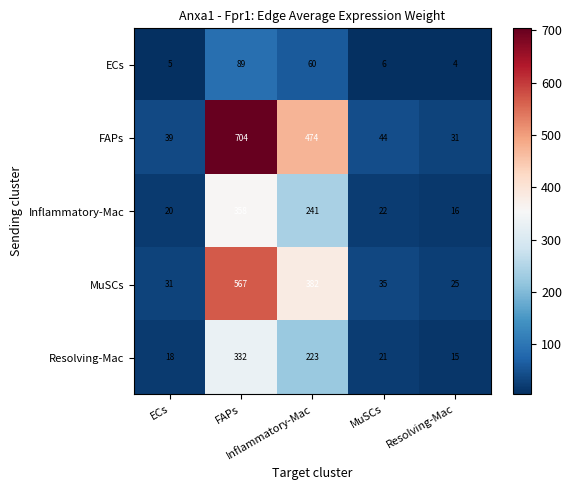

How many distinct data groups are displayed?

5